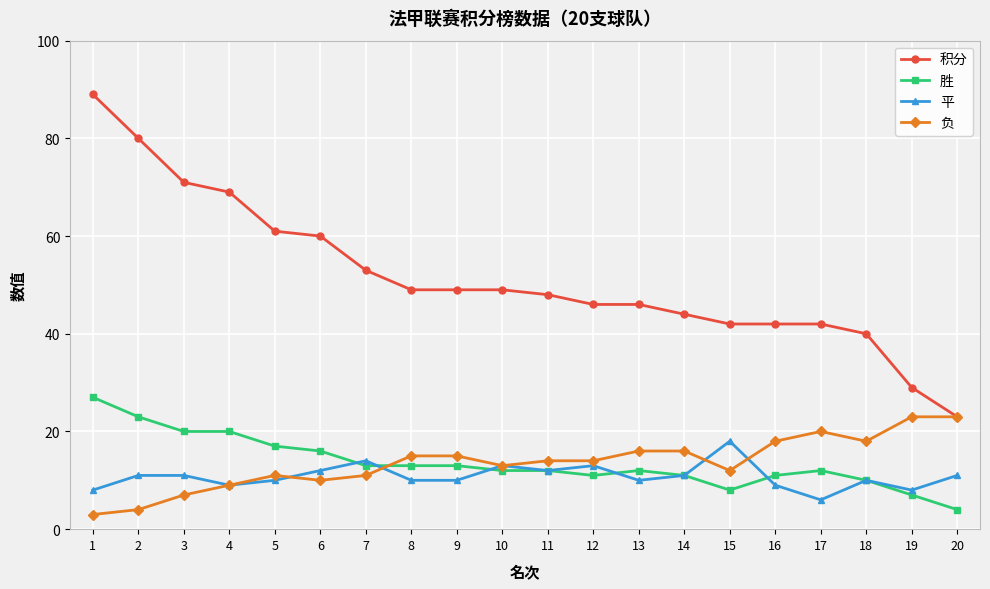

True or false: 平 and 负 intersect in this chart.

True